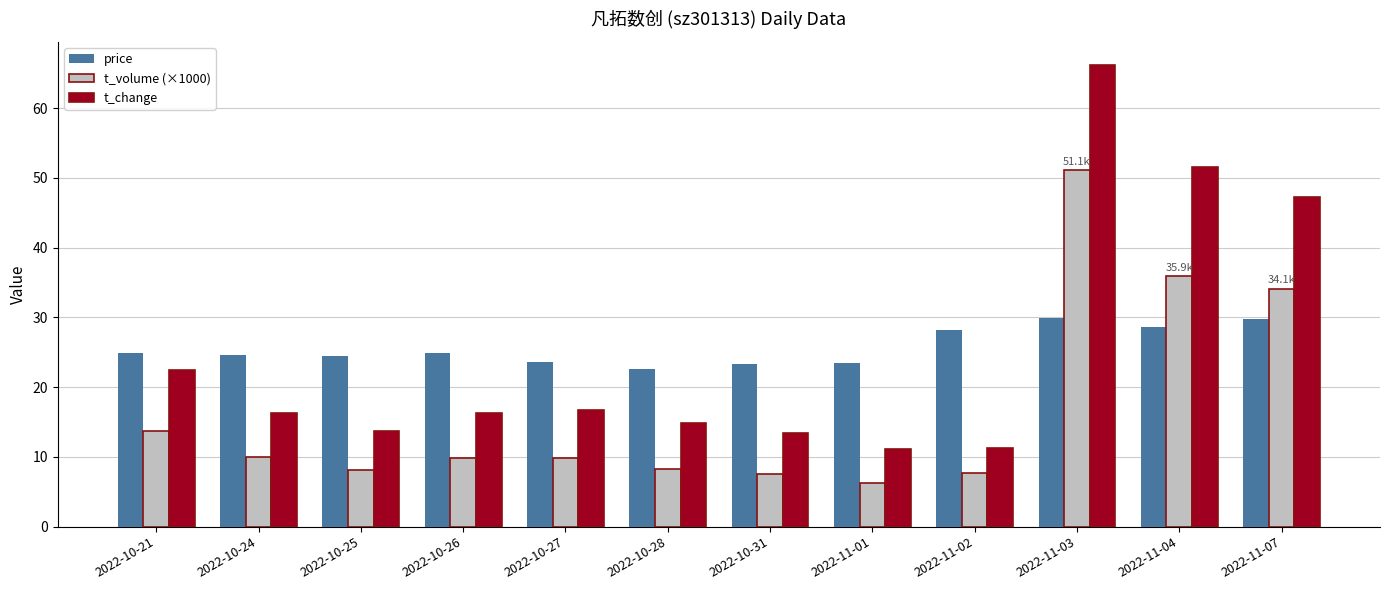

Which category has the highest value in the t_change series?

2022-11-03